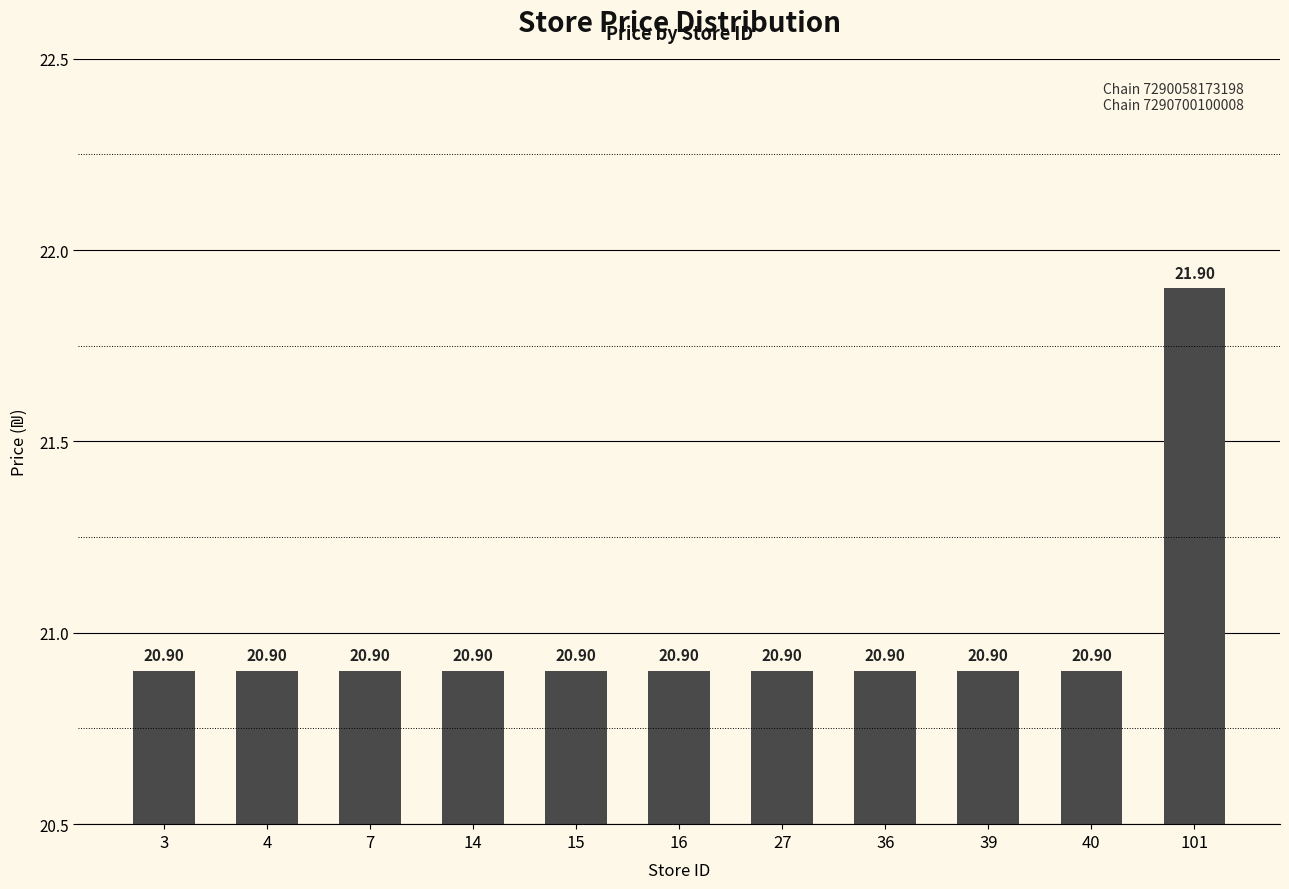

Reading left to right, what are all the values shown in this chart?

20.9	20.9	20.9	20.9	20.9	20.9	20.9	20.9	20.9	20.9	21.9